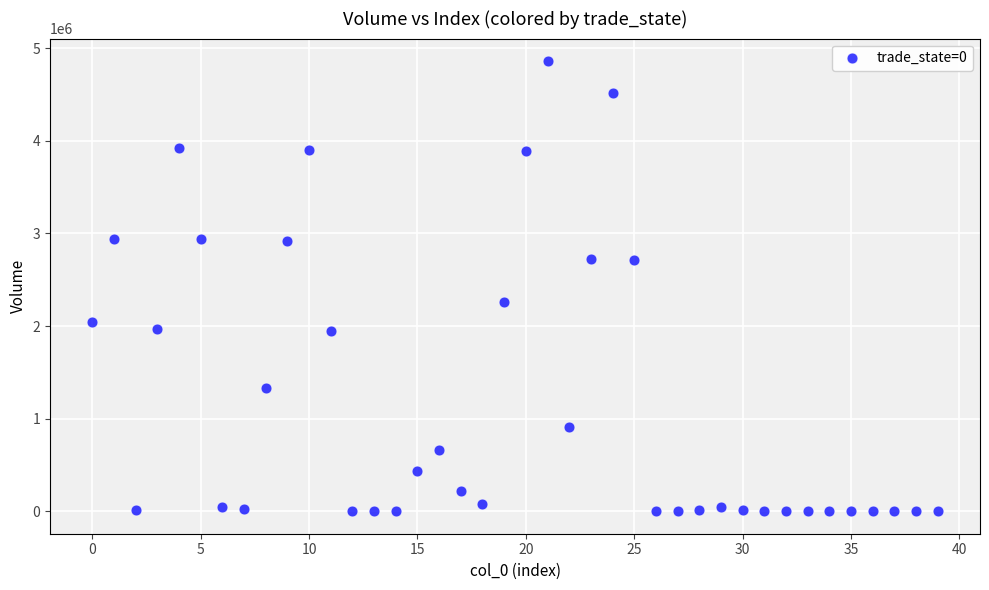

What Y value in the scatter plot is closest to 2430965?

2255691.0